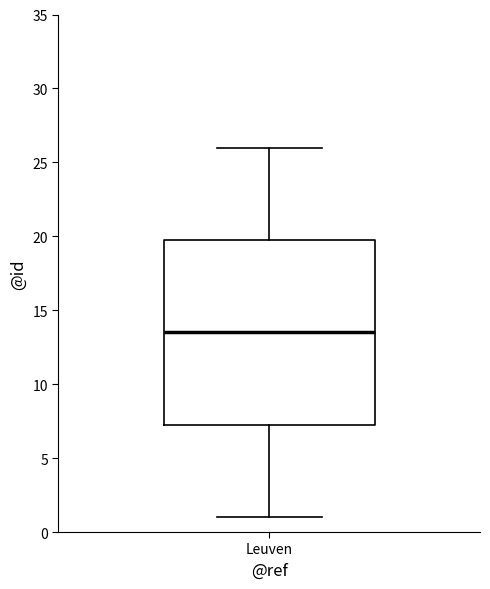

Where is the lower edge of the box for Leuven on the y-axis? The values are not printed on the chart, so give them approximately, as read against the axis.

7.5